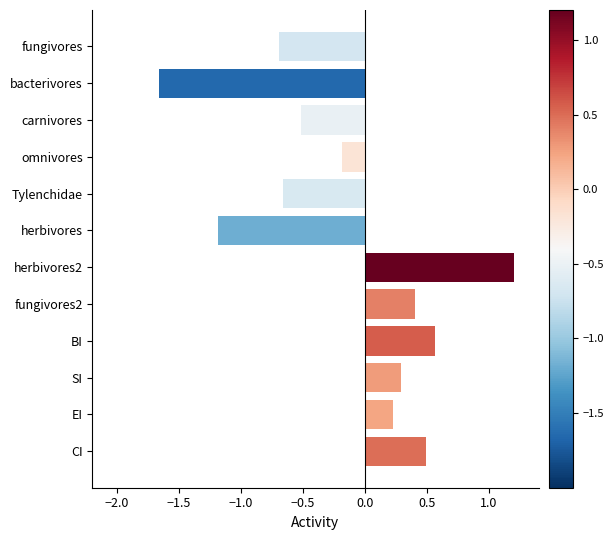

Which category has the lowest value across all series?

bacterivores